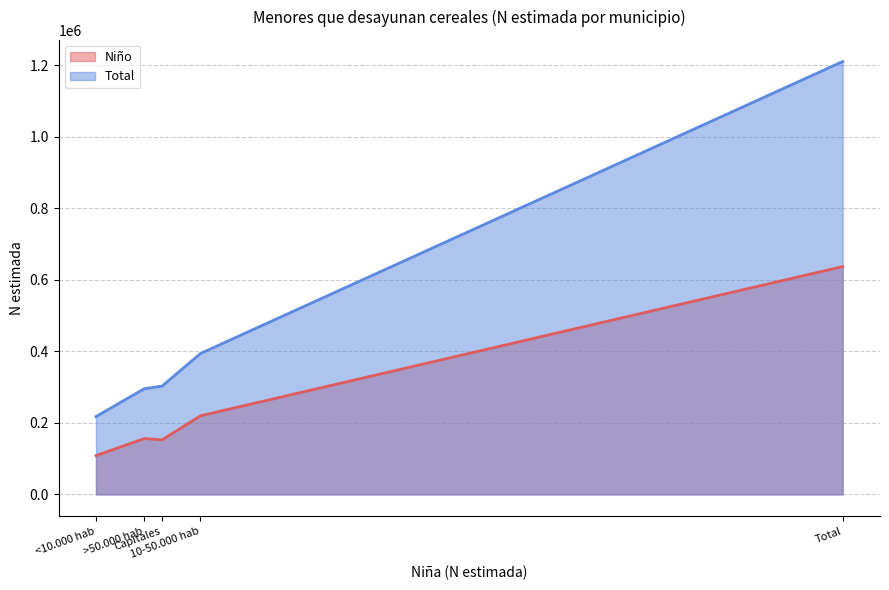

What is the label of the 1st point from the left?

<10.000 hab